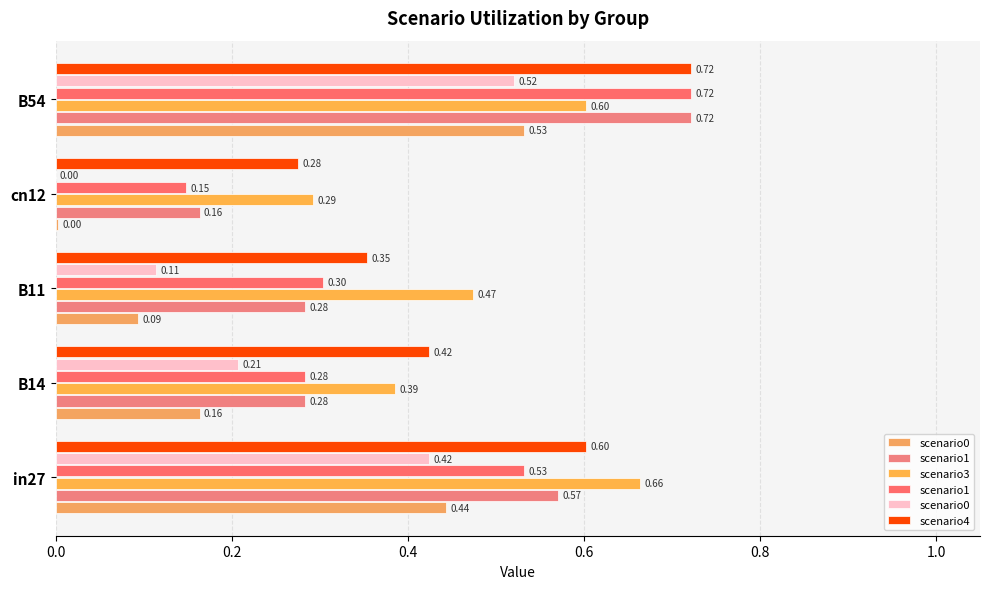

How many data points does each series have?

5